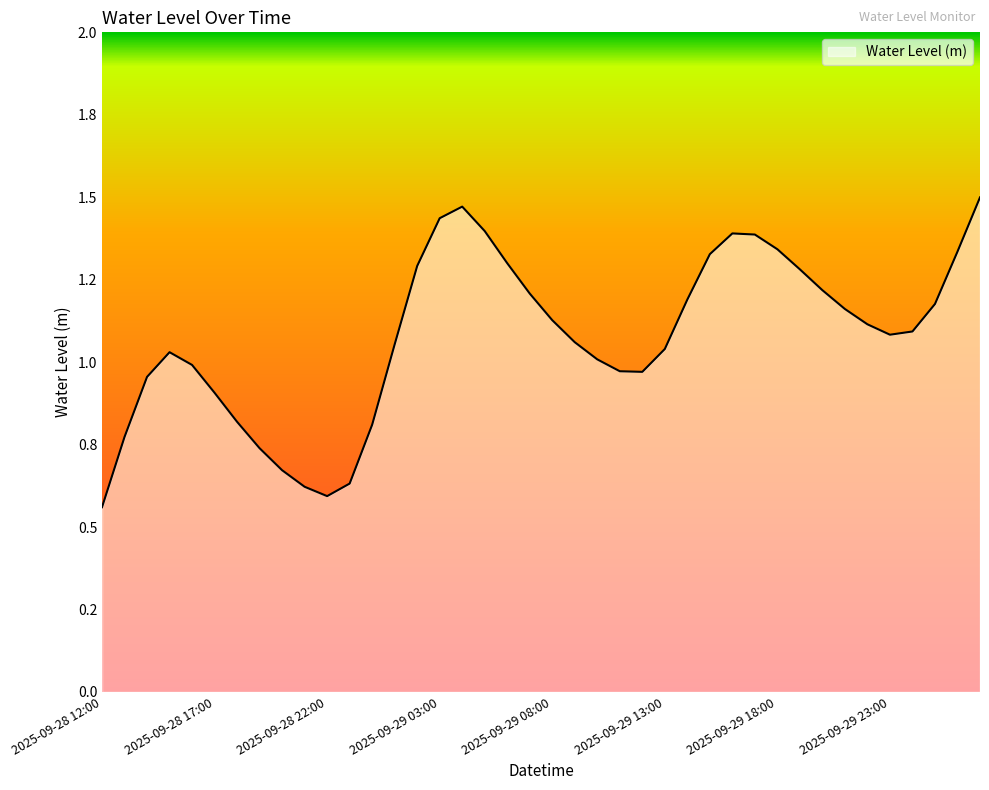

Where does the data first go above 1?

2025-09-28 15:00